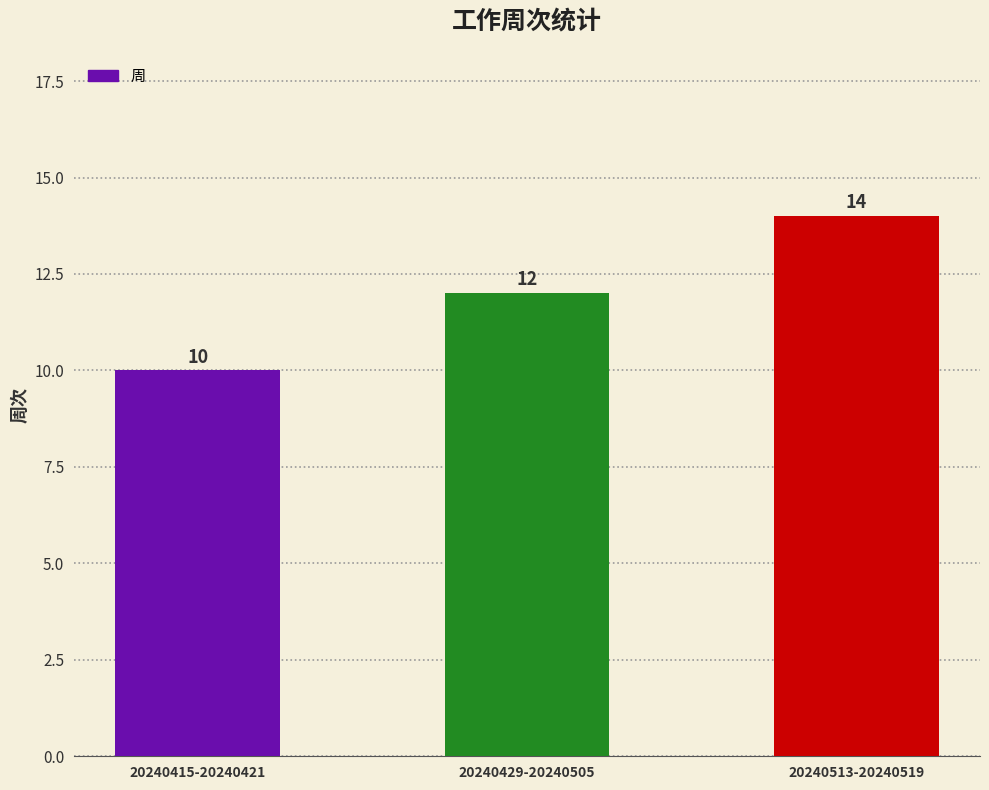

The value at 20240415-20240421 is 13. True or false?

False